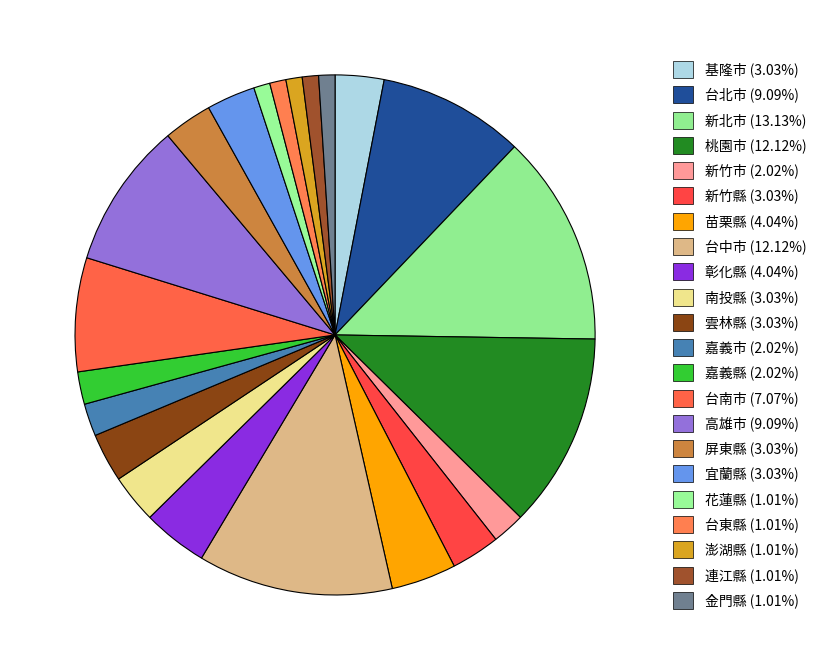

What is the total percentage of 宜蘭縣 and 金門縣?

4.0%